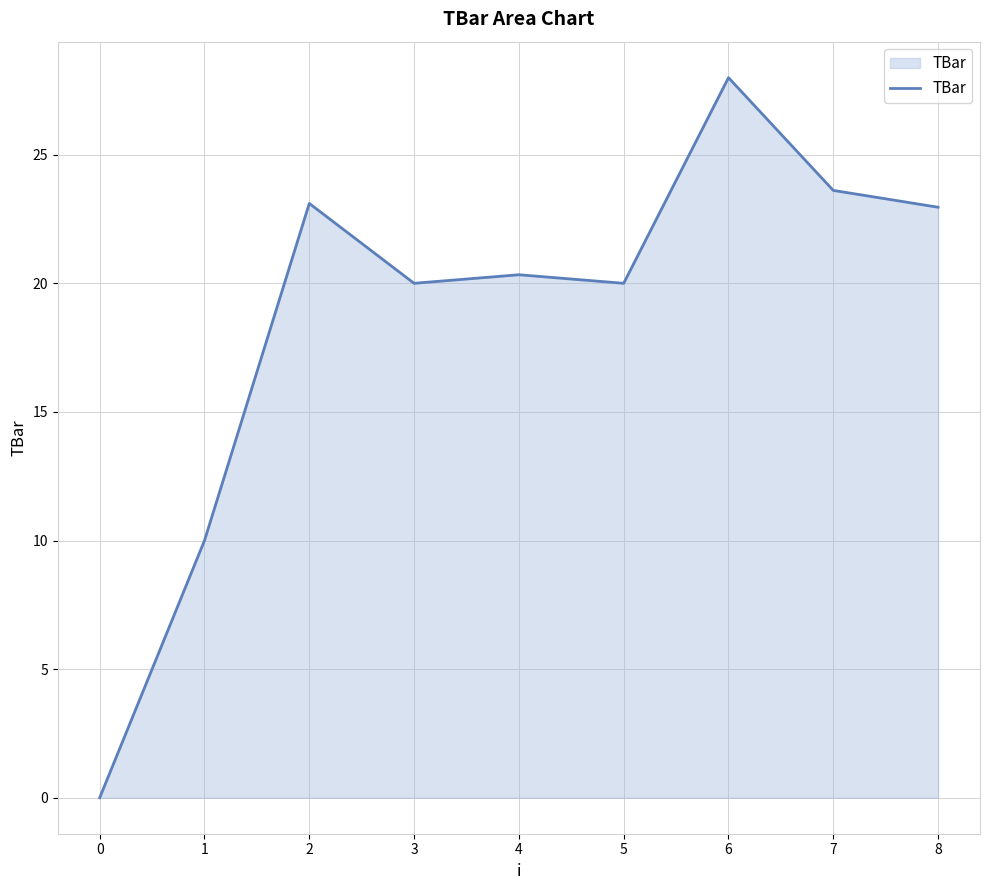

What is the difference between the maximum and minimum values?

28.0